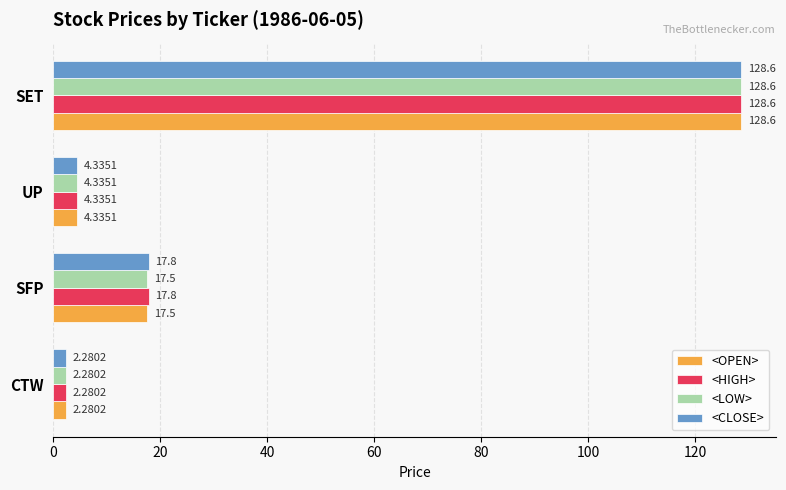

What is the difference between the <OPEN> values at SFP and UP?

13.2